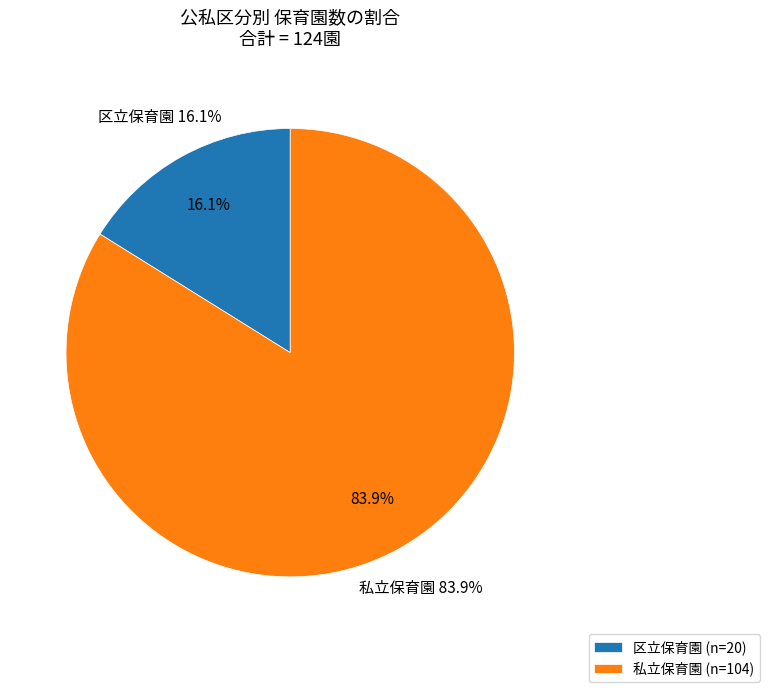

How much of the chart is everything except 私立保育園?

16.1%